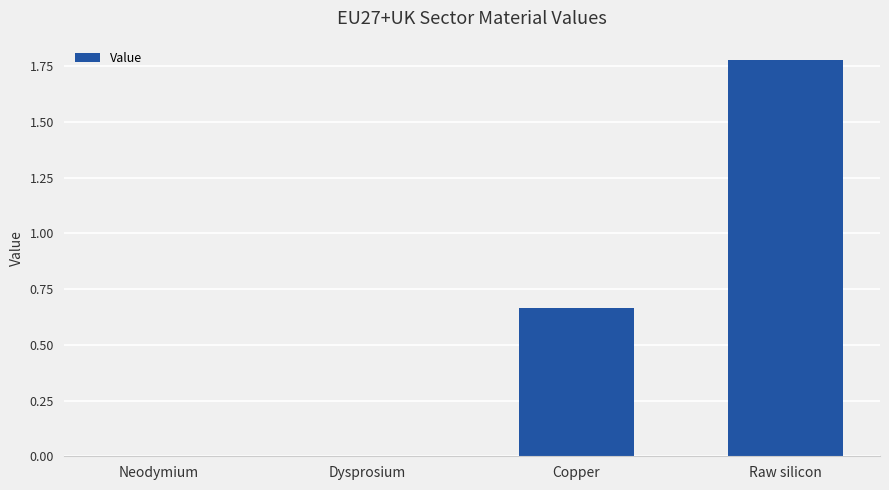

True or false: the data shows 1.2 at Raw silicon.

False